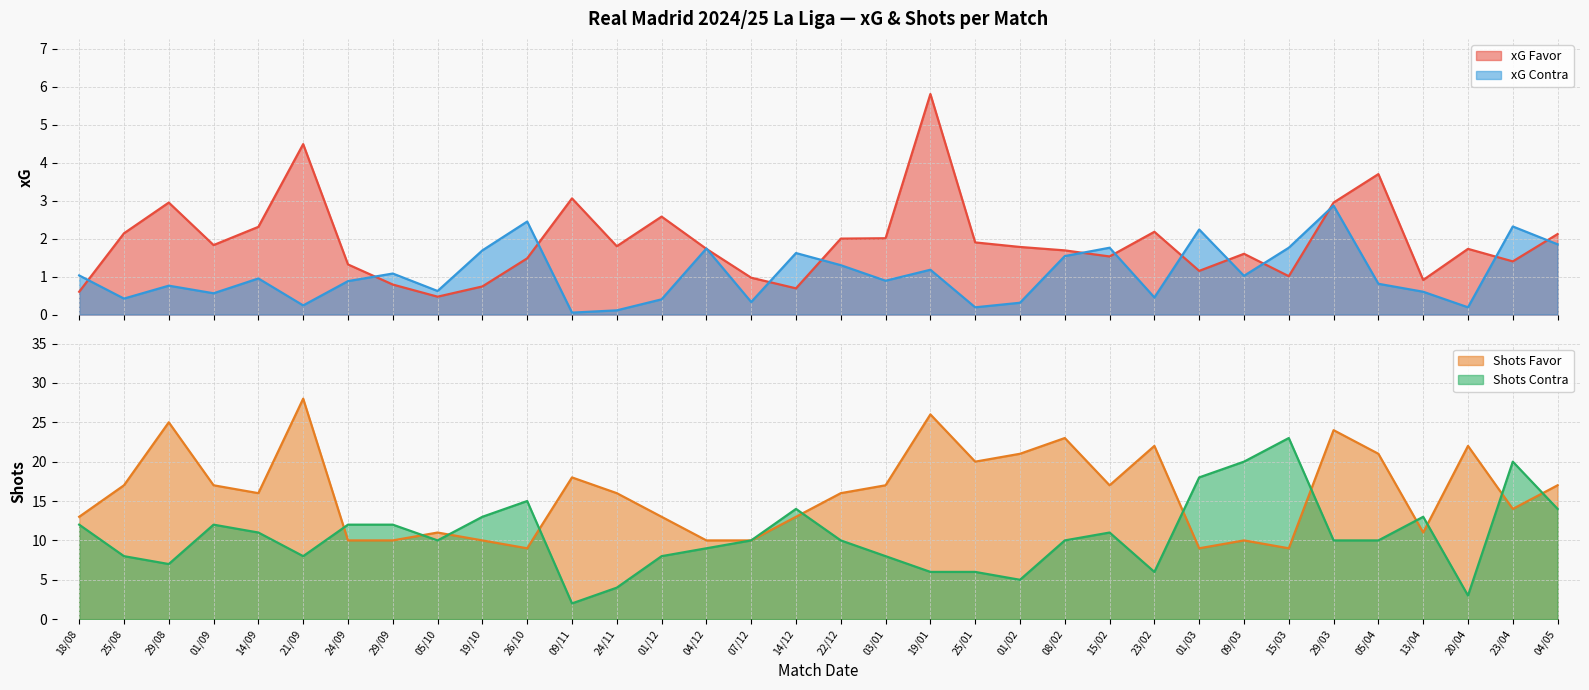

What is the highest value of the xG Contra series?

2.9